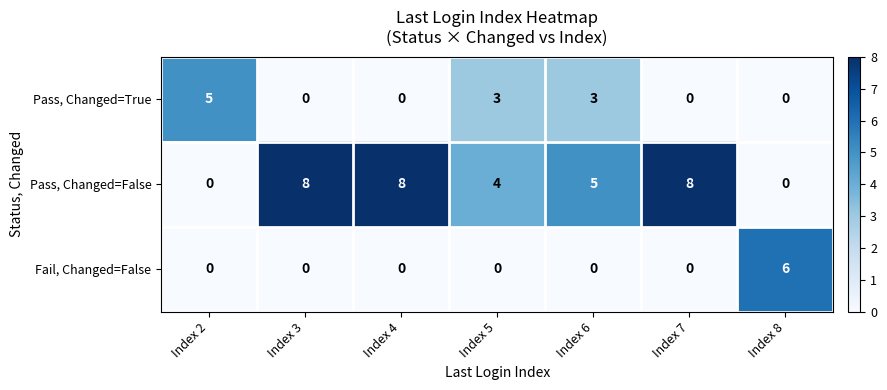

List the series in order of their overall mean, lowest first.

Fail, Changed=False, Pass, Changed=True, Pass, Changed=False